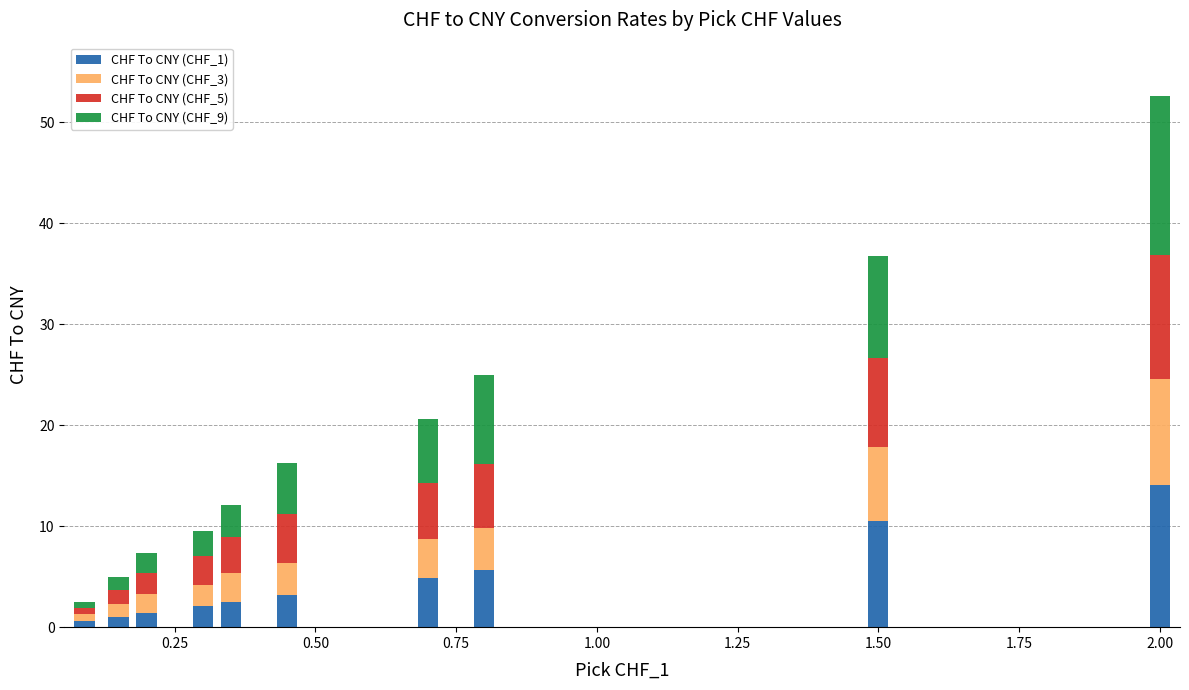

What is the value of the CHF To CNY (CHF_1) bar at the 5th from the left?

2.5